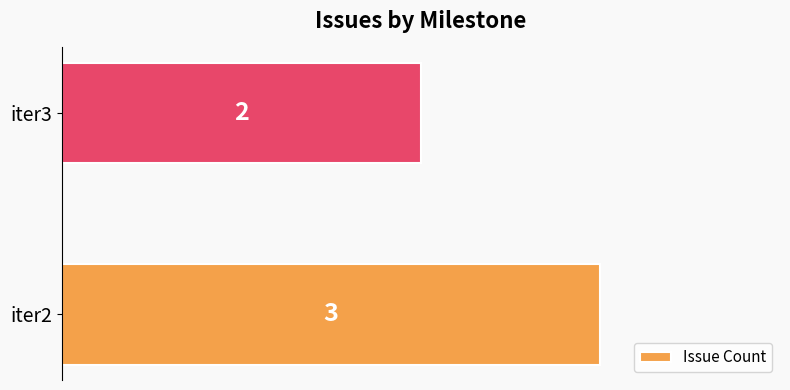

At which label is the value closest to 2?

iter3